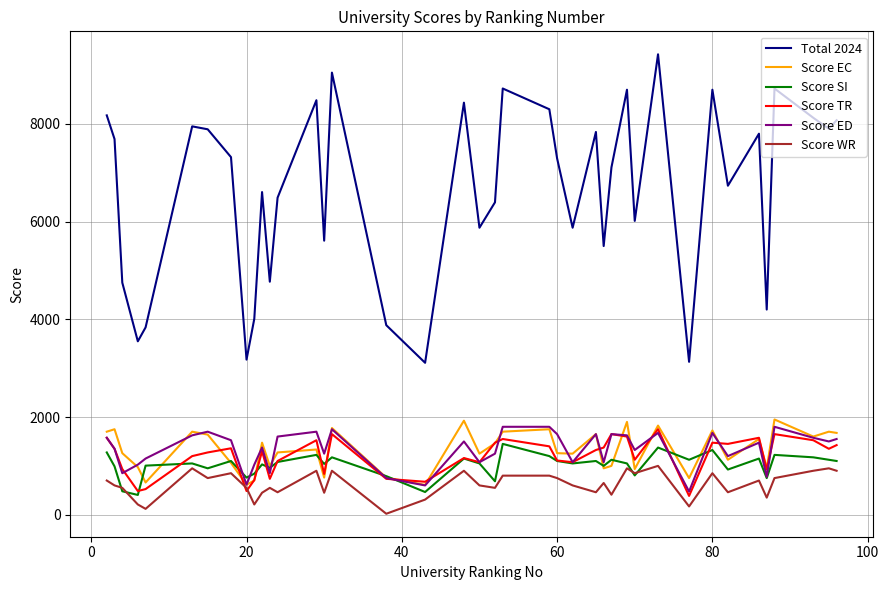

What is the greatest value displayed?

9425